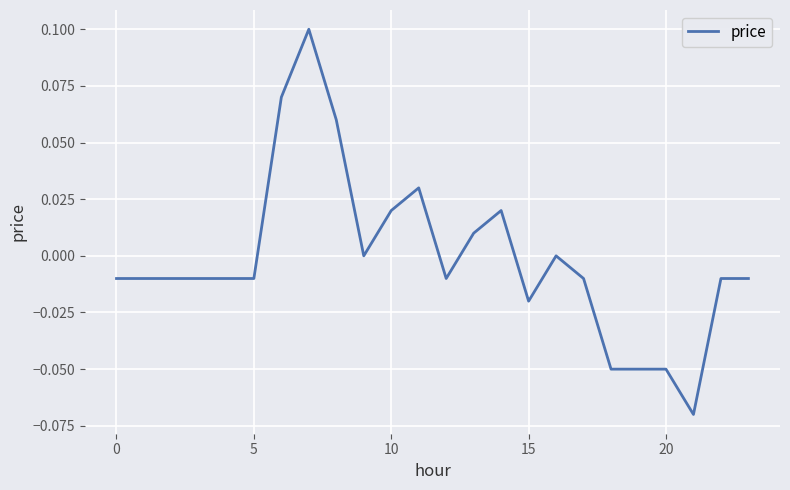

How many interior local valleys (lower than both neighbors) does the data have?

4